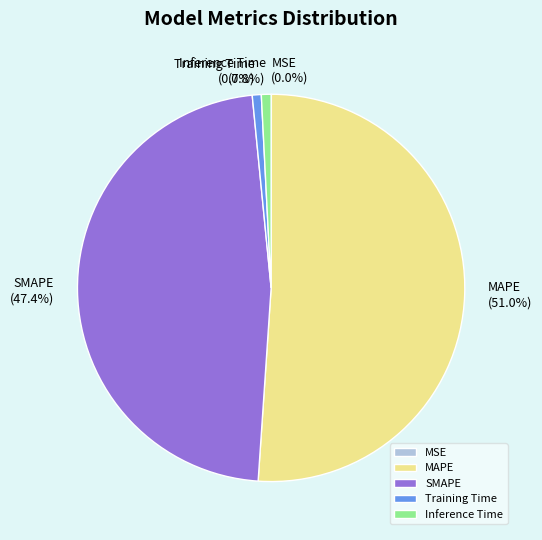

Is there a majority slice in this chart?

Yes